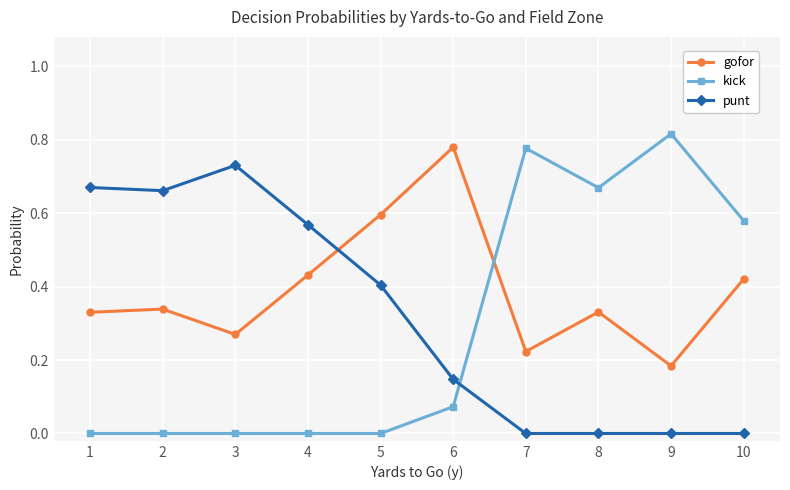

True or false: punt and gofor intersect in this chart.

True